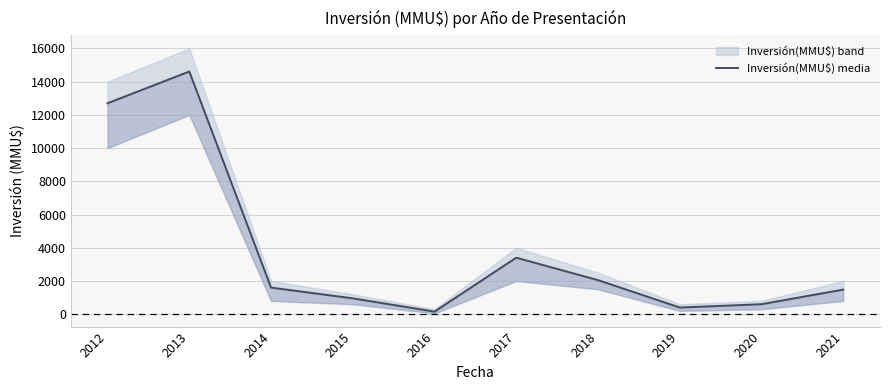

True or false: the data shows 600 at 2020.

True